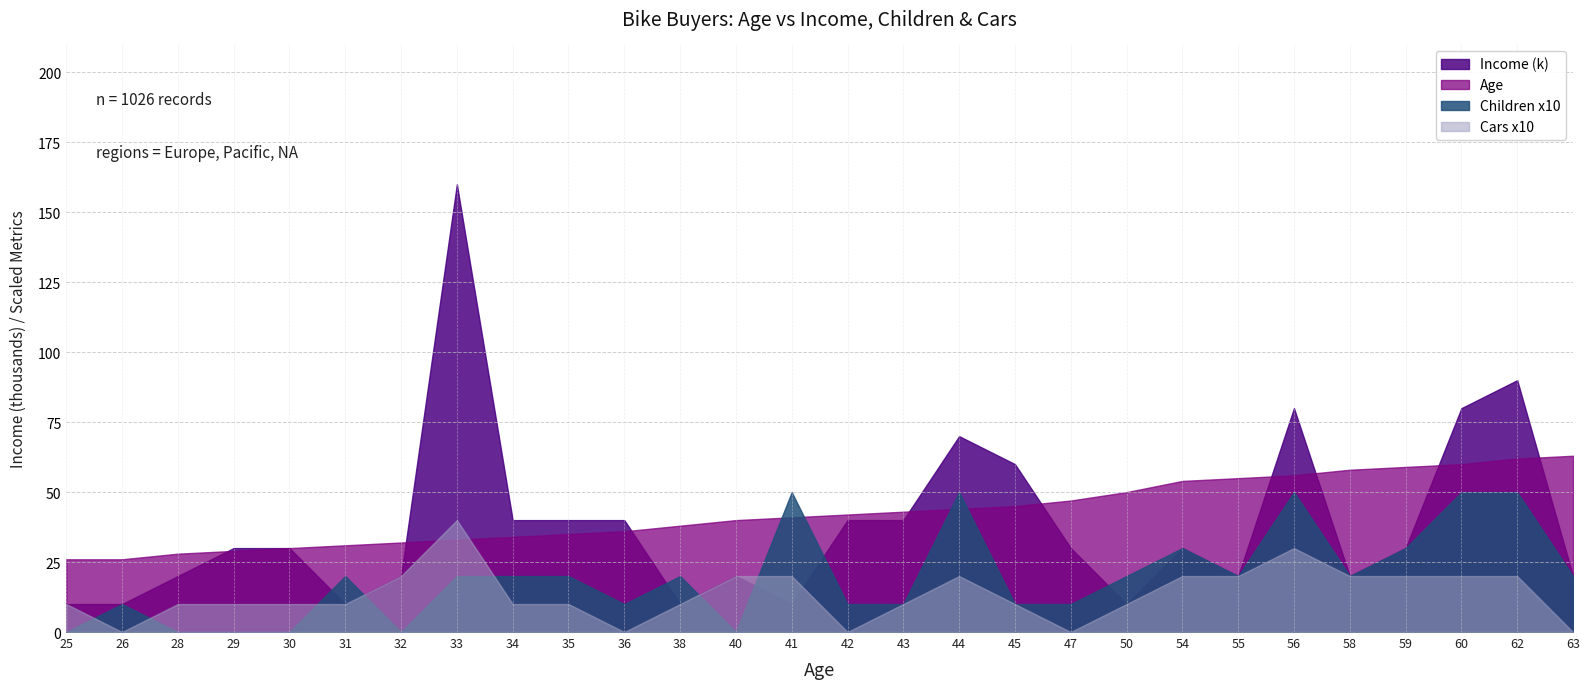

After their last crossing, which series has the higher values: Children x10 or Income (k)?

Children x10